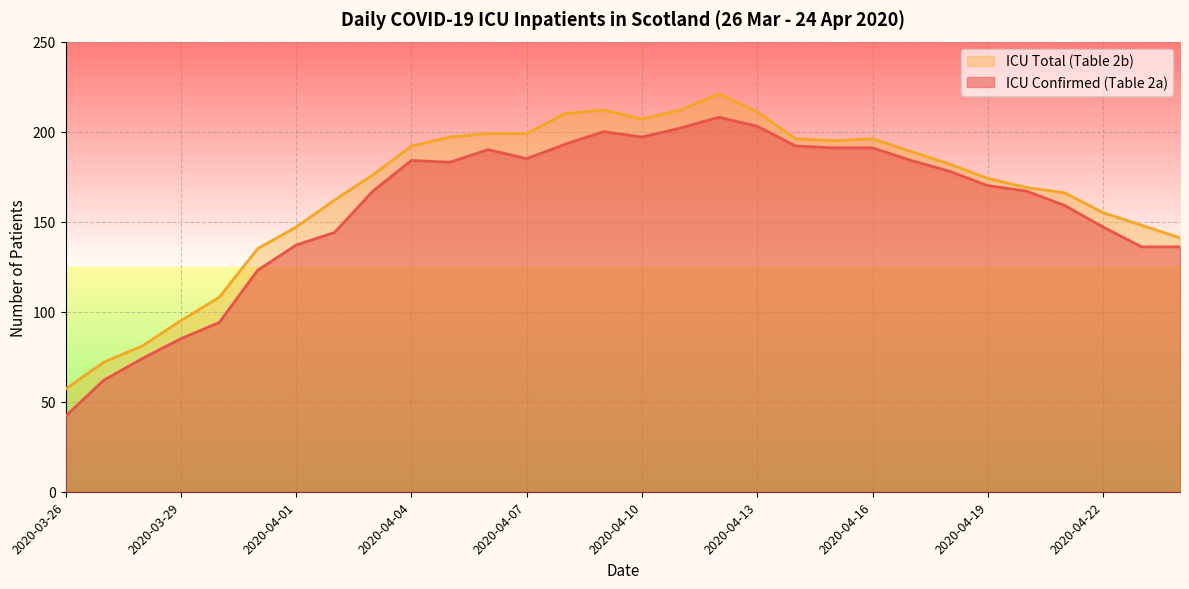

At which label is ICU Confirmed (Table 2a) closest to 125?

2020-03-31